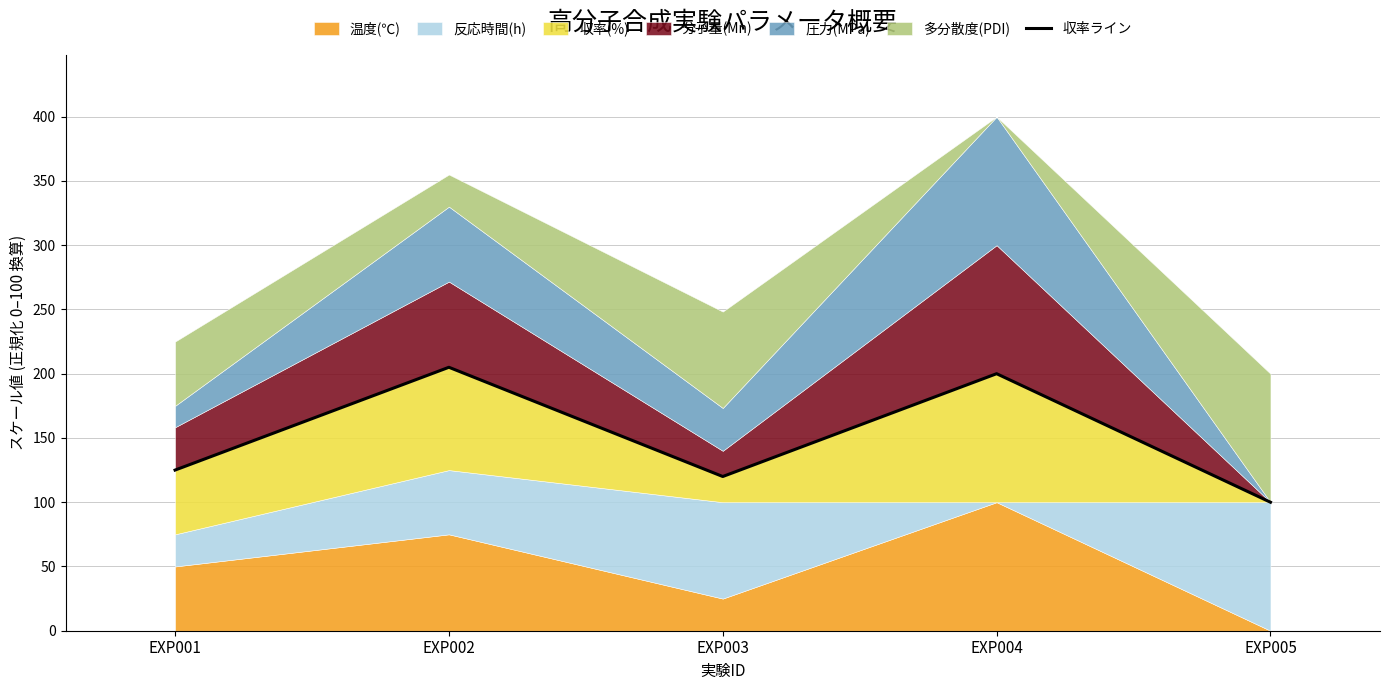

What is the change in value from EXP003 to EXP005?

-20